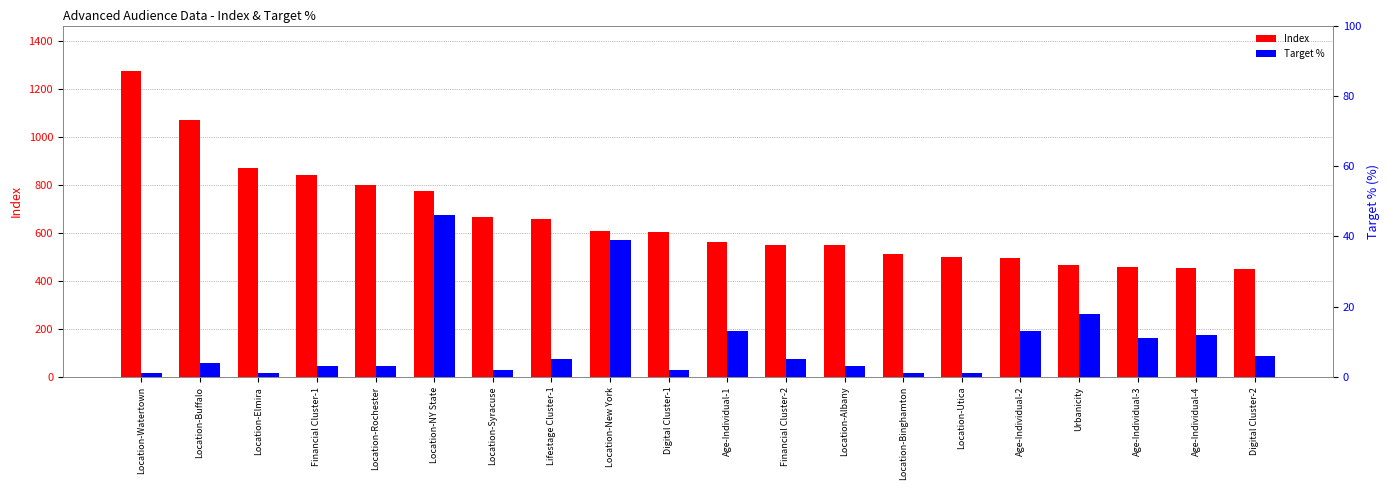

Which series changed the most between Financial Cluster-1 and Financial Cluster-2?

Index